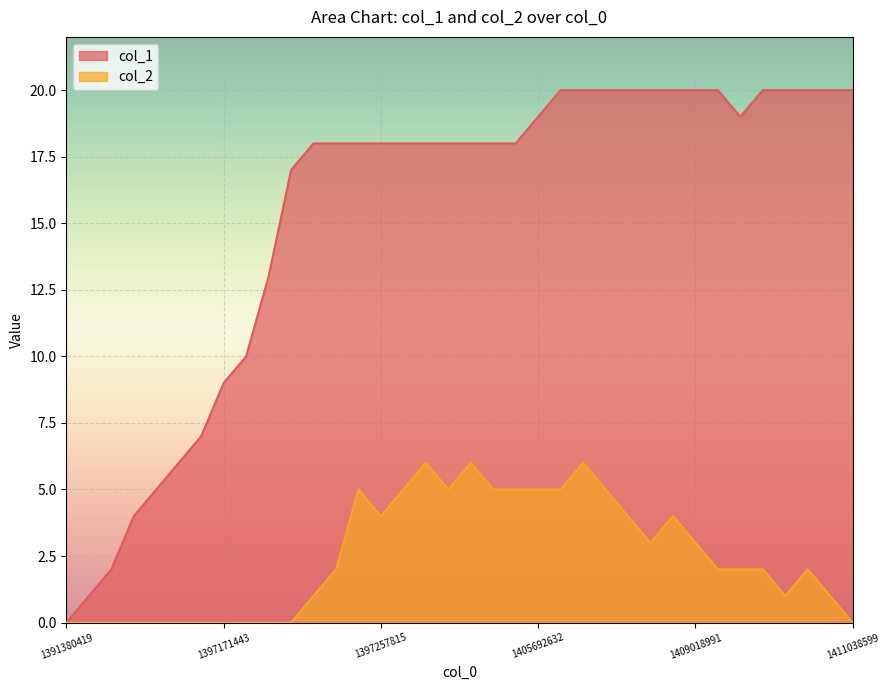

The value of col_2 at 9 is 3. True or false?

False